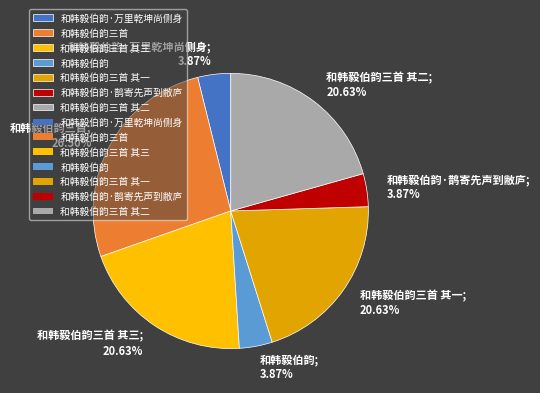

Is there a majority slice in this chart?

No